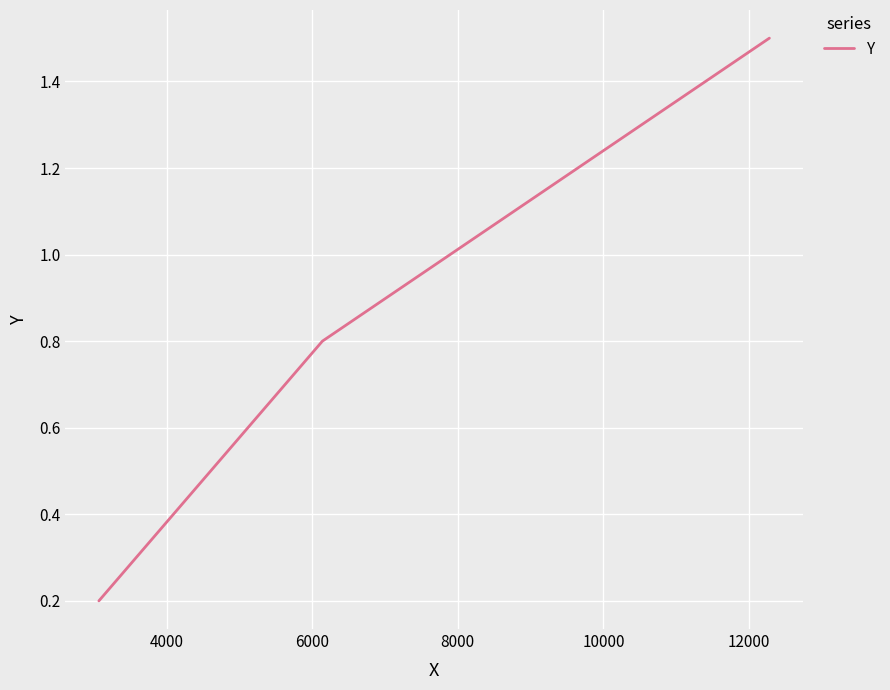

Count the values in the range 0 to 1.

2